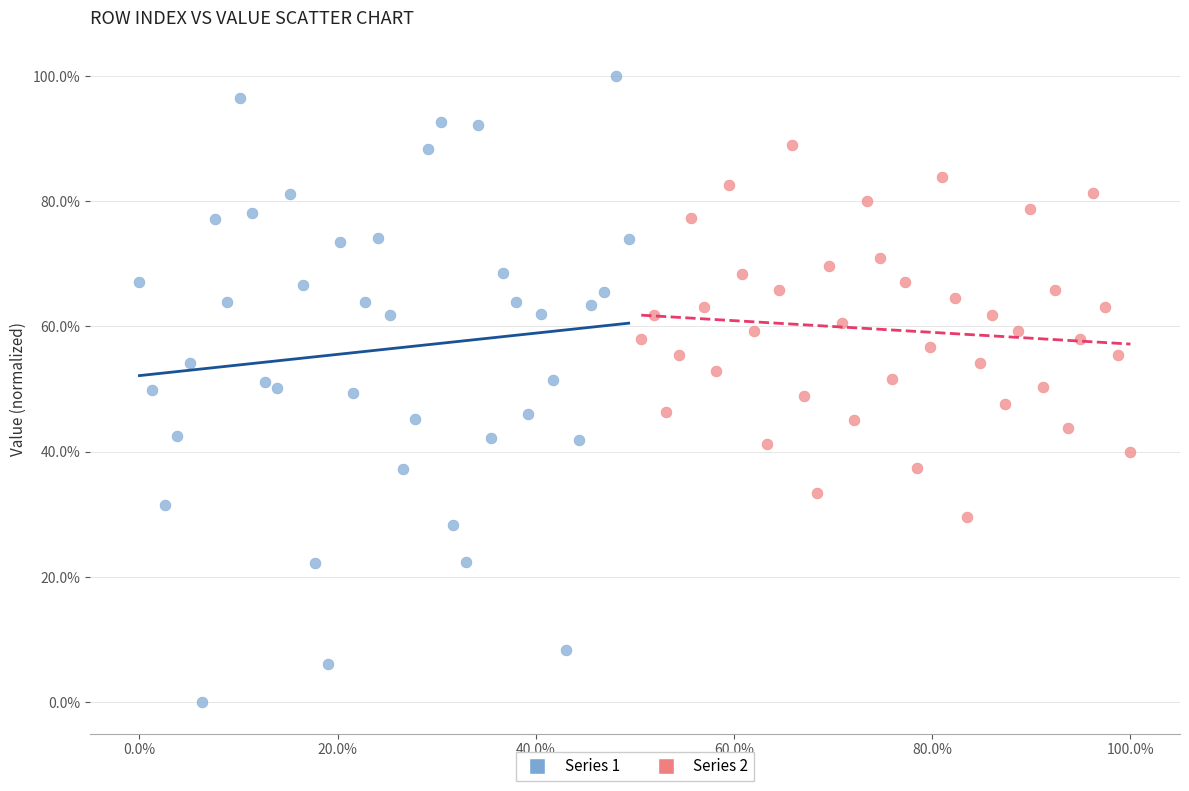

Which series reaches the maximum Y coordinate?

Series 1